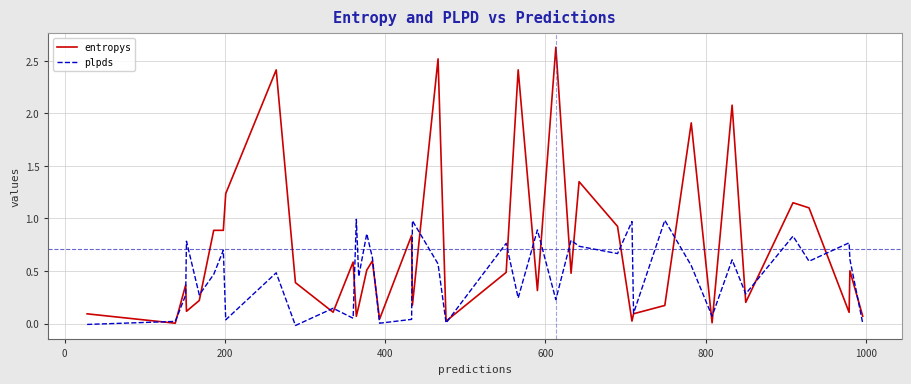

Which series has the largest total across all categories?

entropys